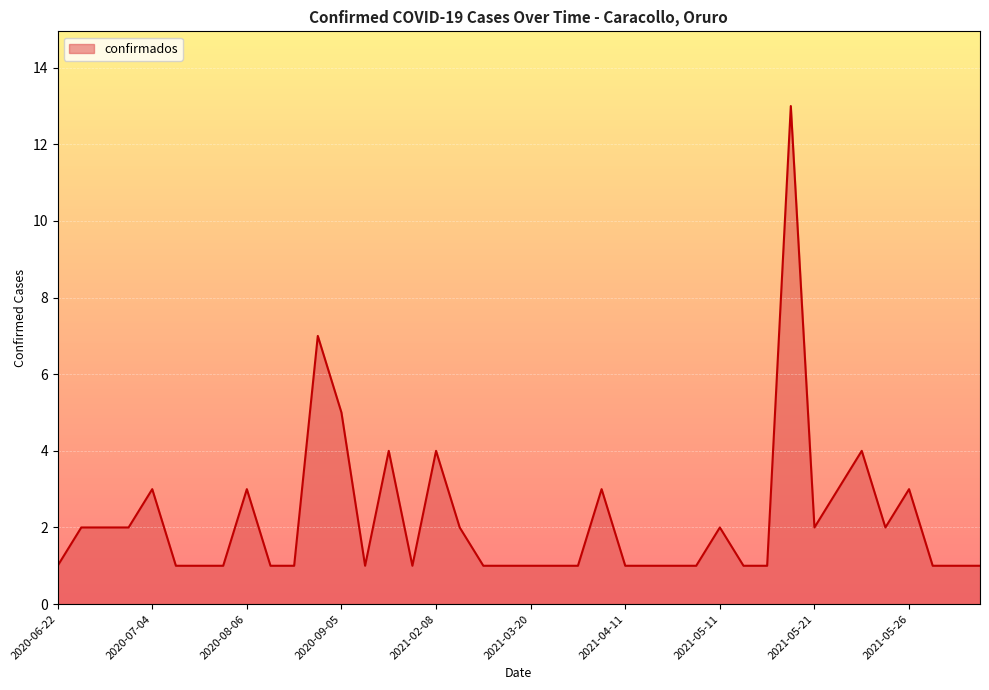

What is the maximum value shown in the chart?

13